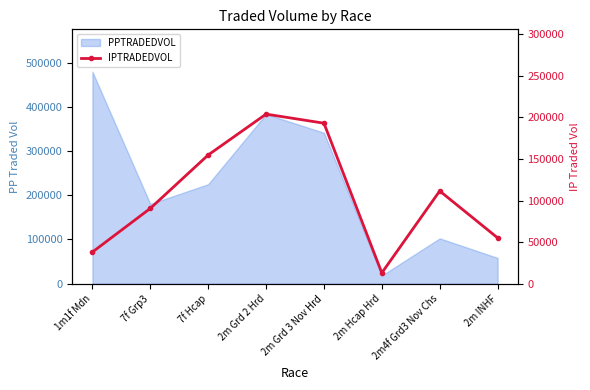

Which has a higher value, 2m Hcap Hrd or 2m Grd 3 Nov Hrd?

2m Grd 3 Nov Hrd